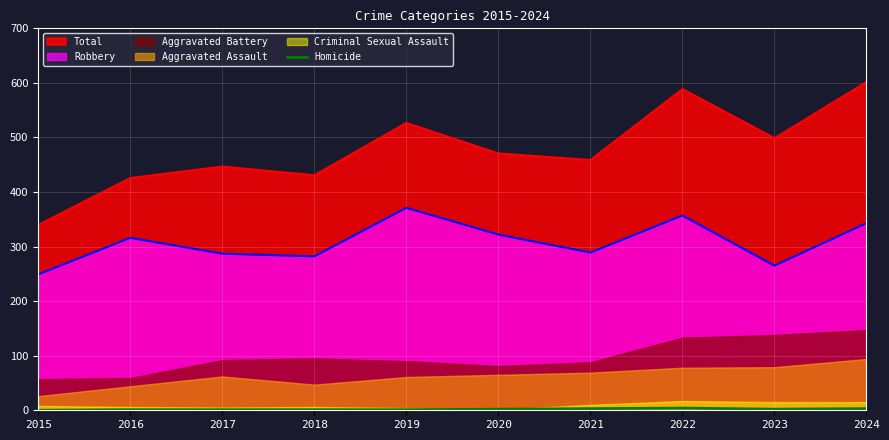

How many interior local valleys (lower than both neighbors) does the data have?

1